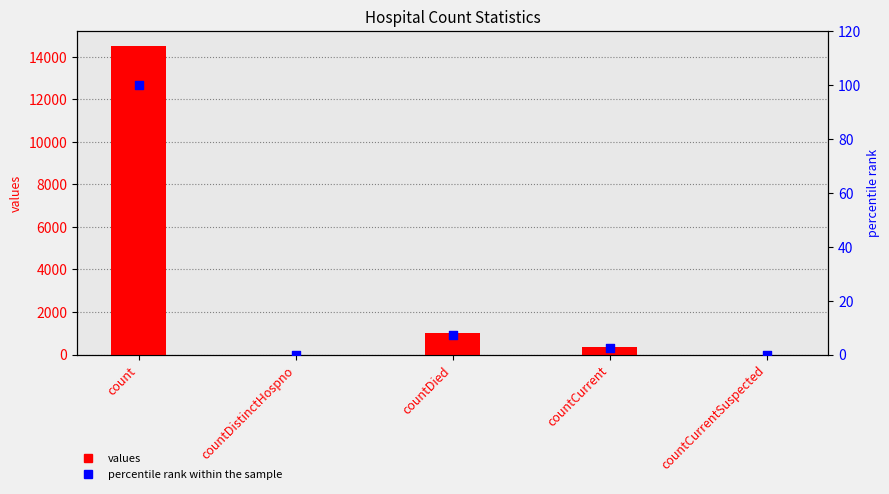

Which series reaches the minimum Y coordinate?

values